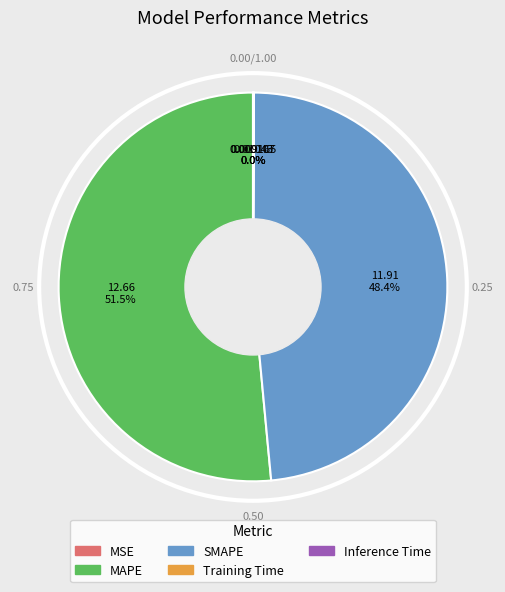

Which category accounts for the majority?

MAPE